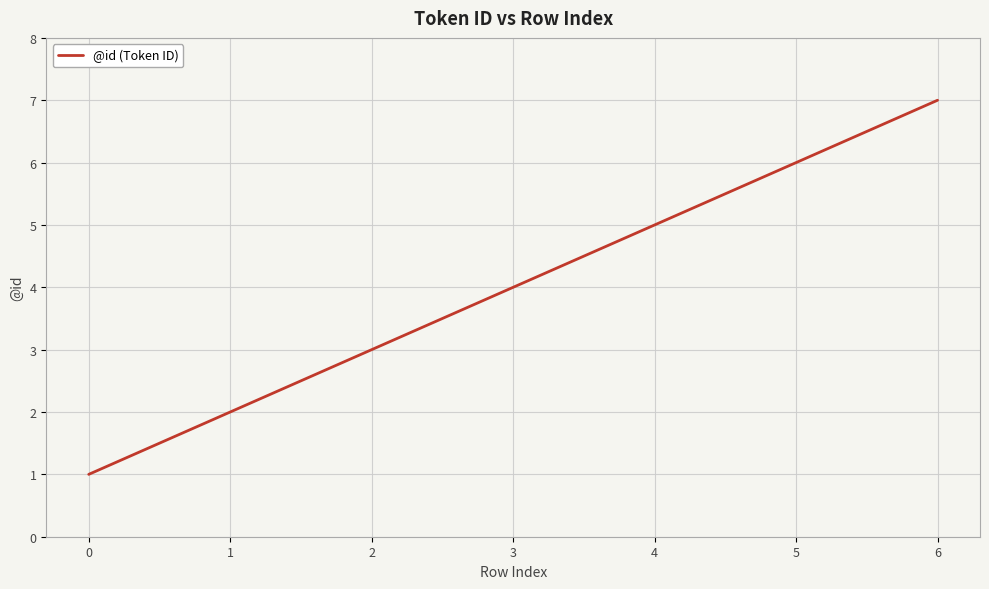

True or false: the data has more than 0 interior local peaks.

False